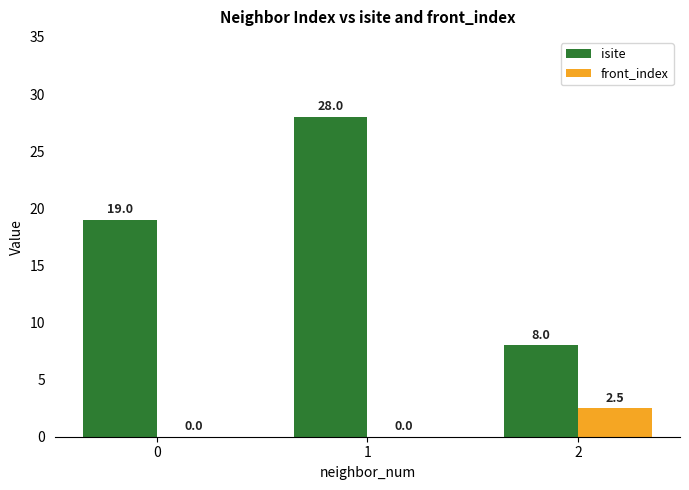

What is the average value of the isite series?

18.3